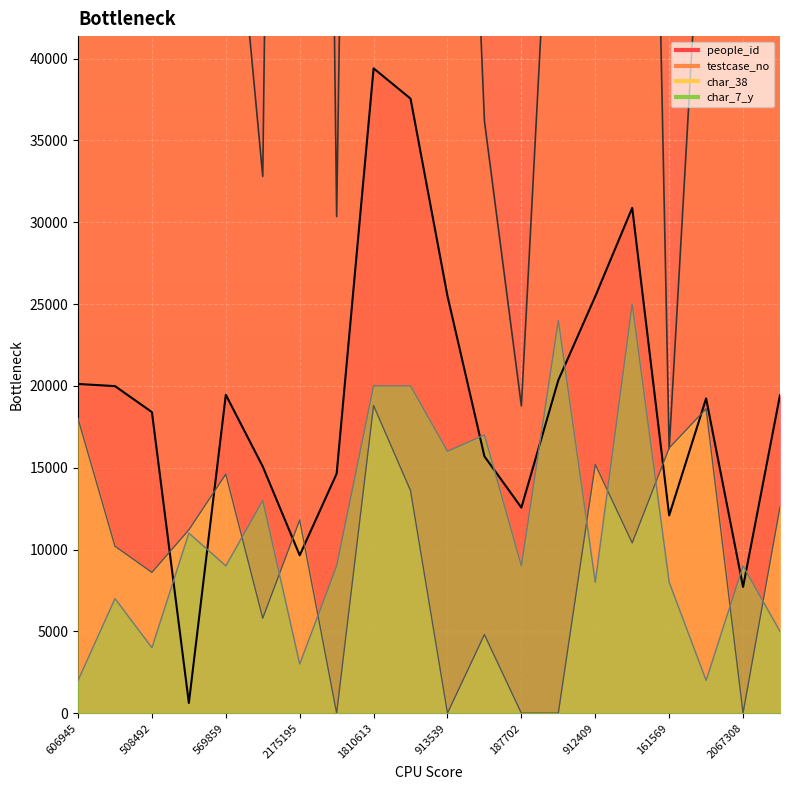

At which category is the sum across all series the highest?

1810613